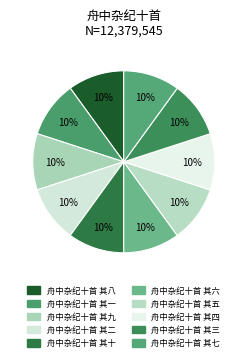

Does 舟中杂纪十首 其九 represent more than half of the total?

No